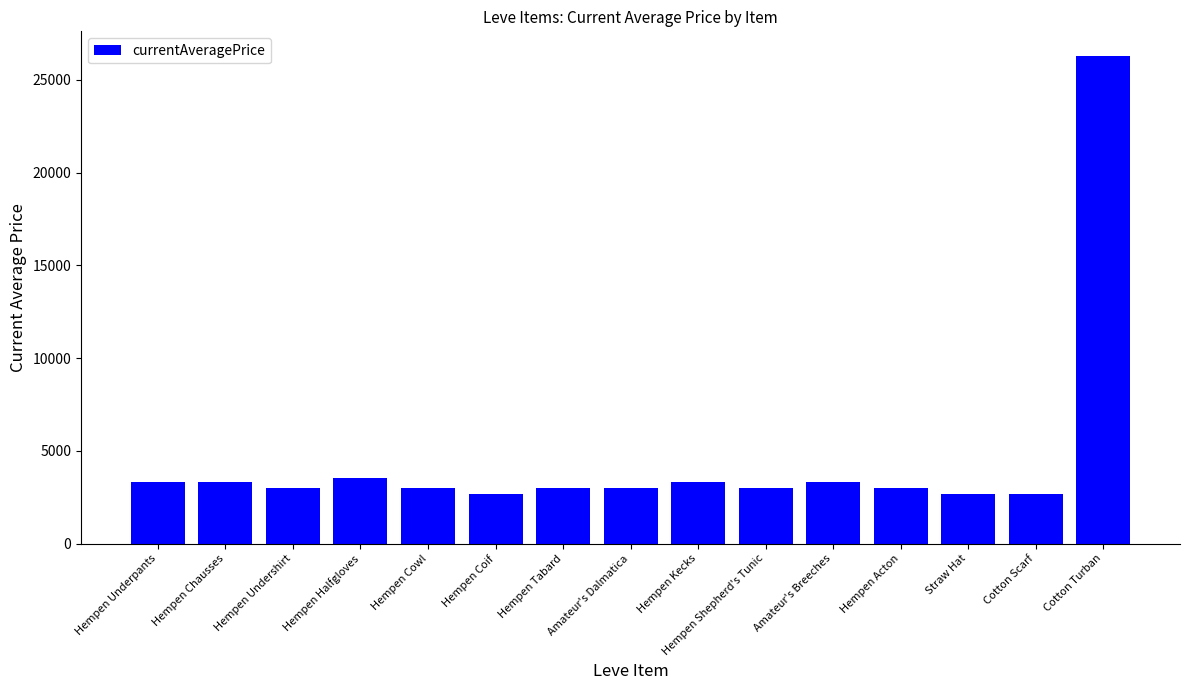

What is the ratio of the value at Hempen Halfgloves to the value at Hempen Coif?

1.3